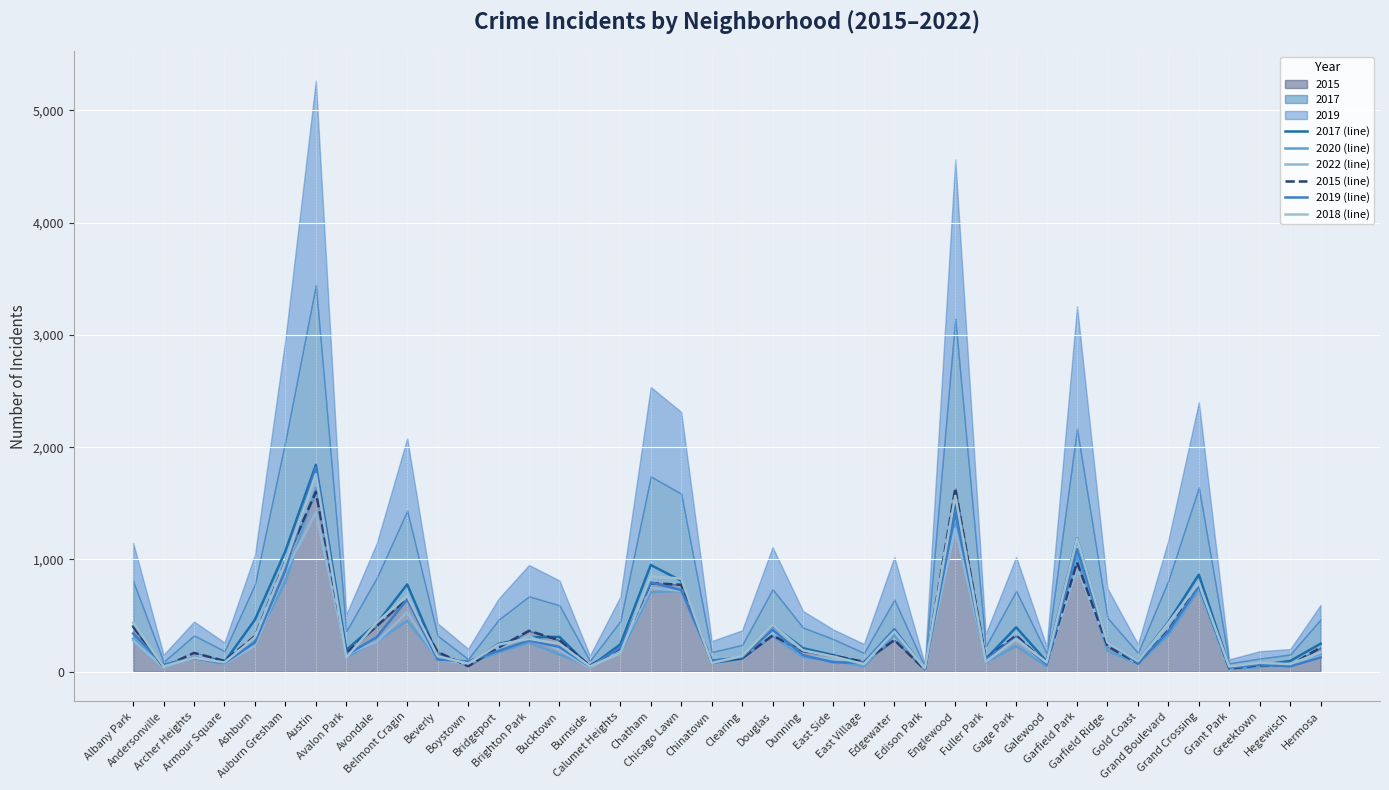

Reading left to right, transcribe all the data shown in this chart.

2017 (line): 406	46	156	87	464	1075	1842	194	429	778	145	63	248	307	311	44	244	951	811	78	118	412	210	148	79	359	27	1512	112	396	92	1190	253	95	444	865	48	60	96	250
2020 (line): 294	52	123	69	275	798	1635	130	273	453	120	75	174	260	155	51	169	708	721	99	134	317	131	99	47	324	26	1319	84	229	49	1029	188	70	327	734	23	42	69	151
2022 (line): 279	37	158	71	232	897	1417	155	268	531	110	69	209	319	195	34	199	747	720	131	134	379	143	112	75	377	38	1274	108	290	64	925	241	68	432	747	27	72	66	136
2015 (line): 401	43	168	97	317	983	1603	168	408	656	177	50	216	365	281	54	208	789	775	98	121	323	184	143	89	283	19	1634	114	324	72	975	228	74	370	777	28	58	58	217
2019 (line): 341	63	123	77	262	905	1819	149	308	645	109	92	186	279	221	46	216	796	728	97	130	375	147	85	80	380	24	1418	112	303	64	1091	262	77	359	760	35	65	48	128
2018 (line): 437	47	125	83	306	974	1760	127	439	675	139	73	242	293	250	48	164	849	830	78	140	418	191	136	68	358	30	1567	89	293	84	1187	260	95	434	790	47	80	68	173